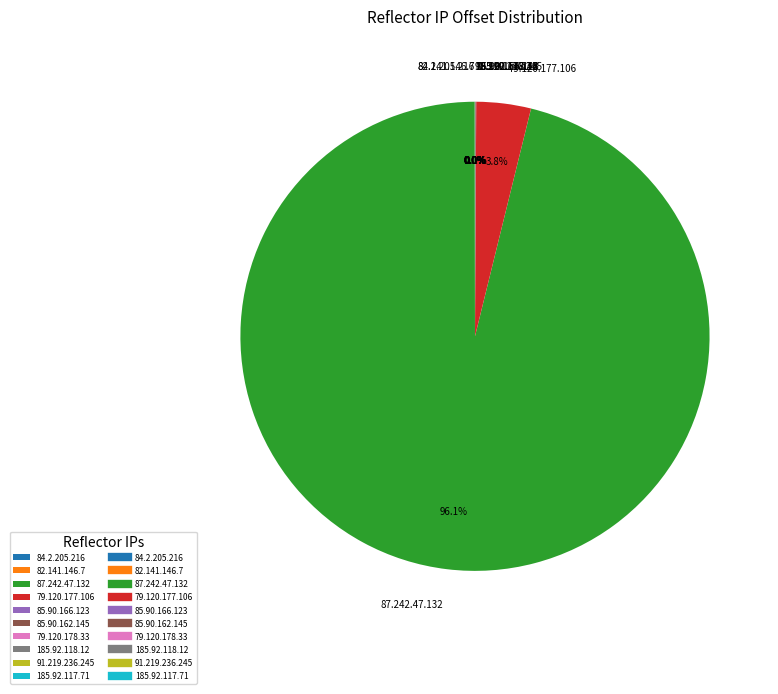

Is 87.242.47.132 the majority of the pie?

Yes